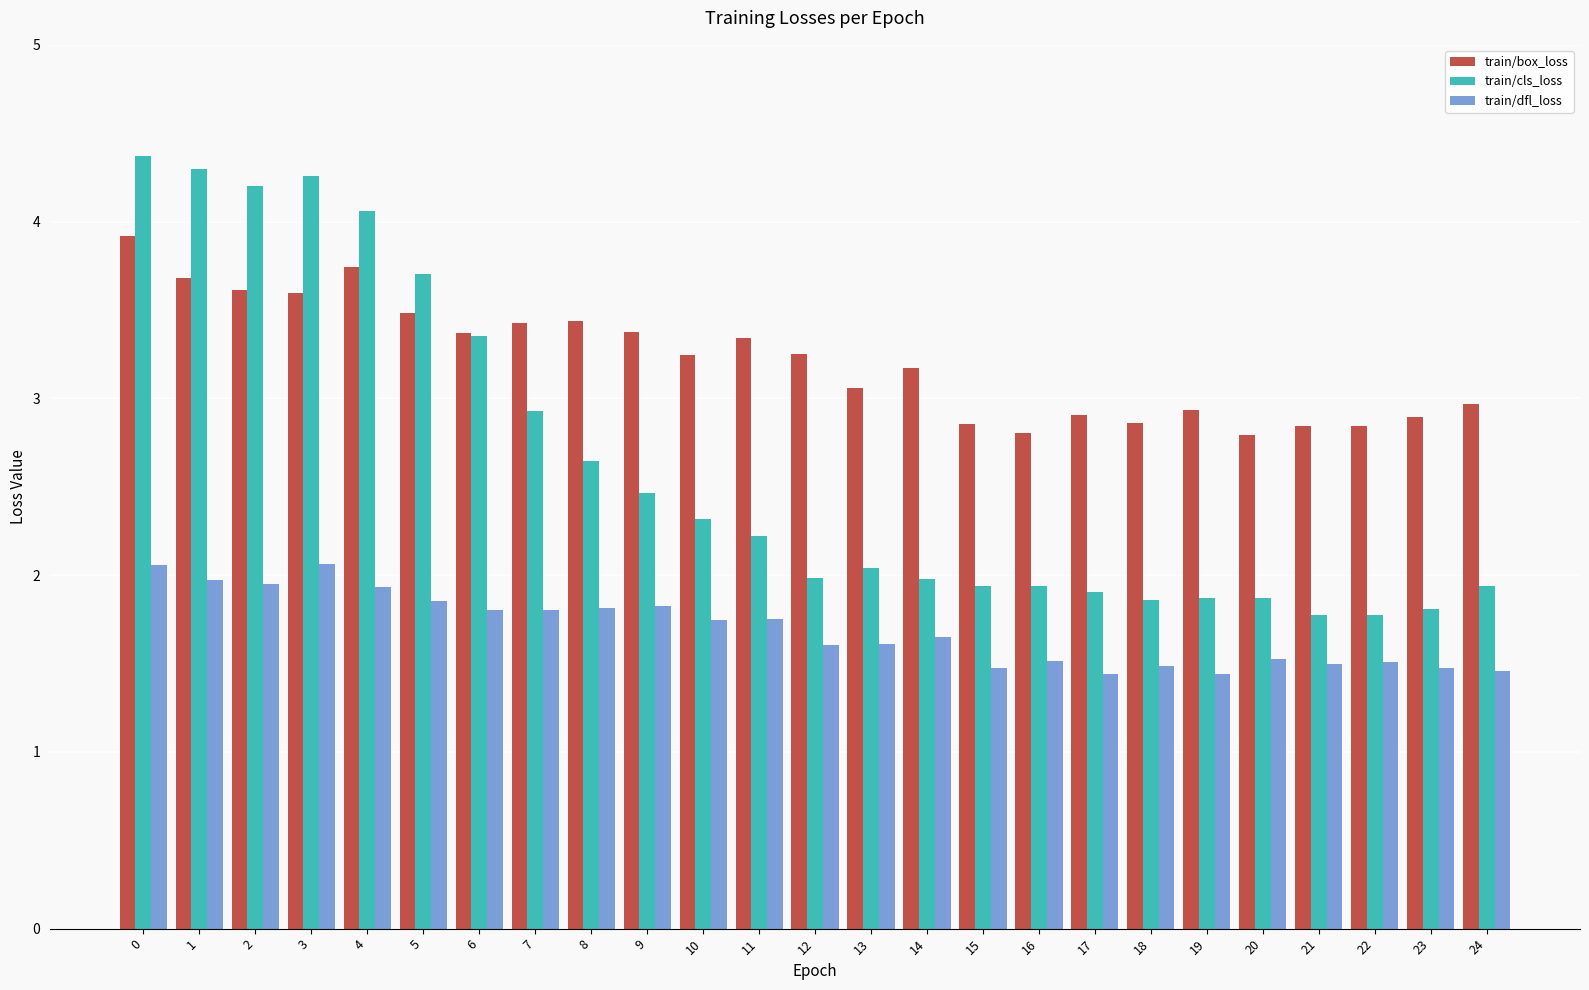

Is the value of train/dfl_loss at 10 greater than the value of train/cls_loss at 14?

No